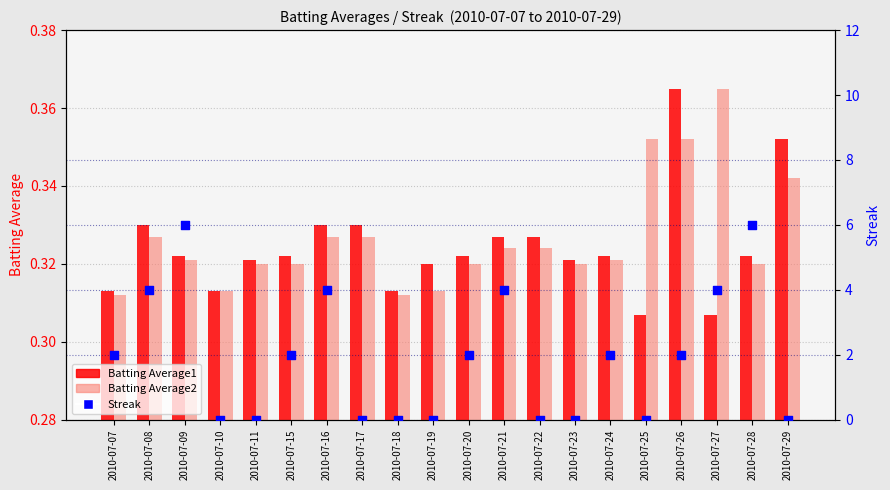

Which series contains the lowest Y value?

Streak